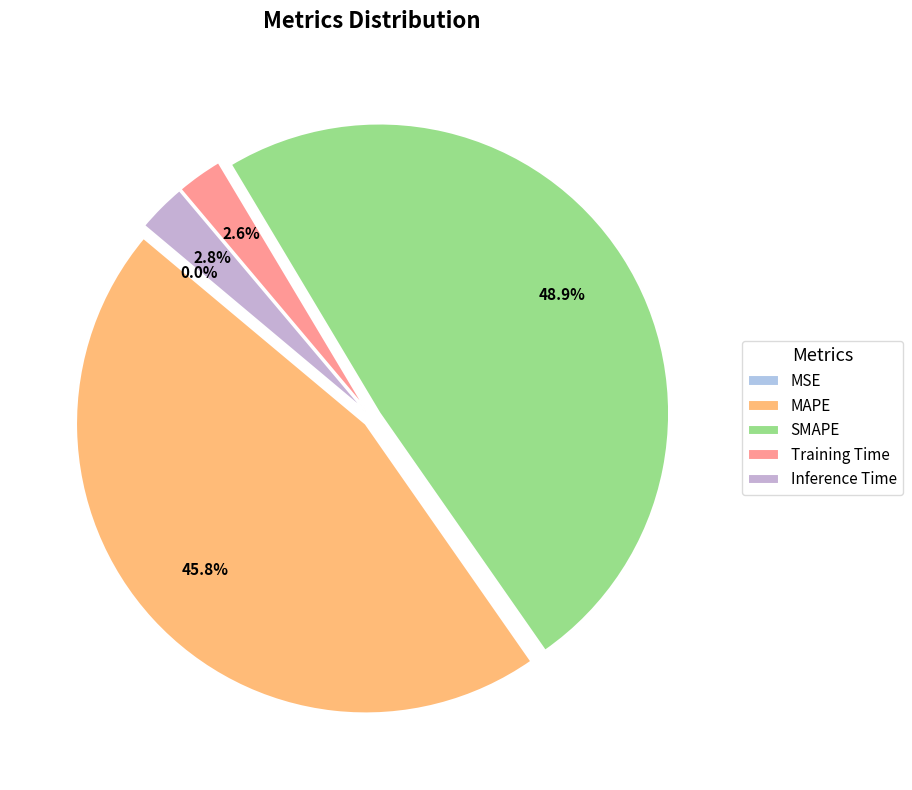

True or false: Training Time accounts for 12% of the total.

False